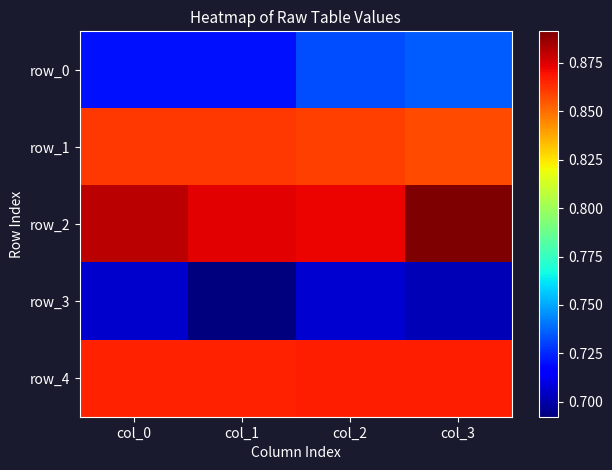

What is the highest value of the row_4 series?

0.9